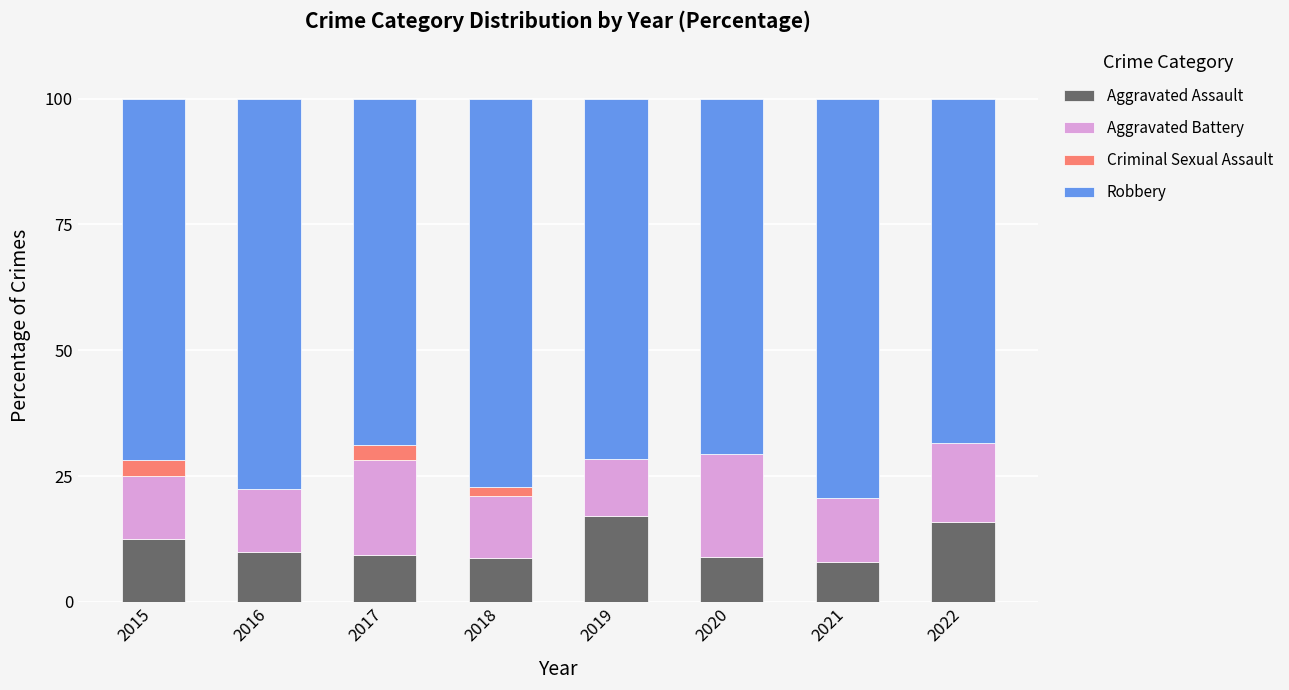

What is the total value across all series at 2020?

100.0